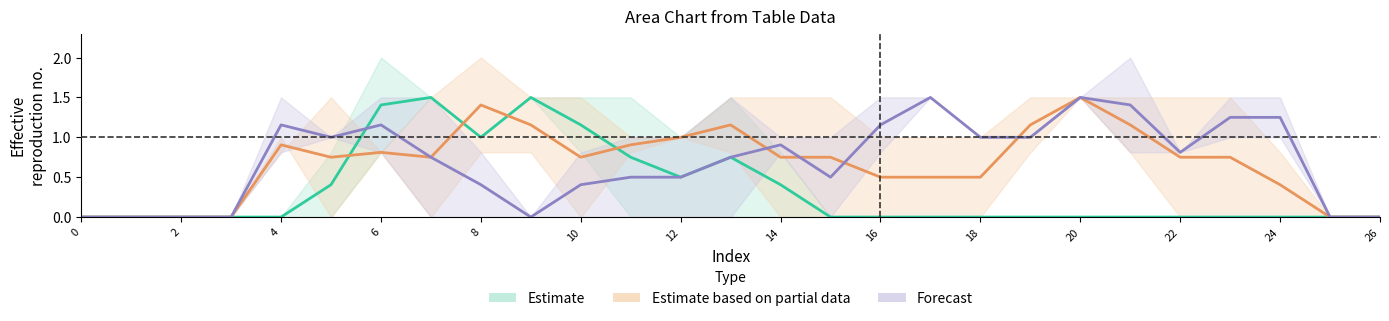

What is the highest value of the Estimate based on partial data series?

1.5